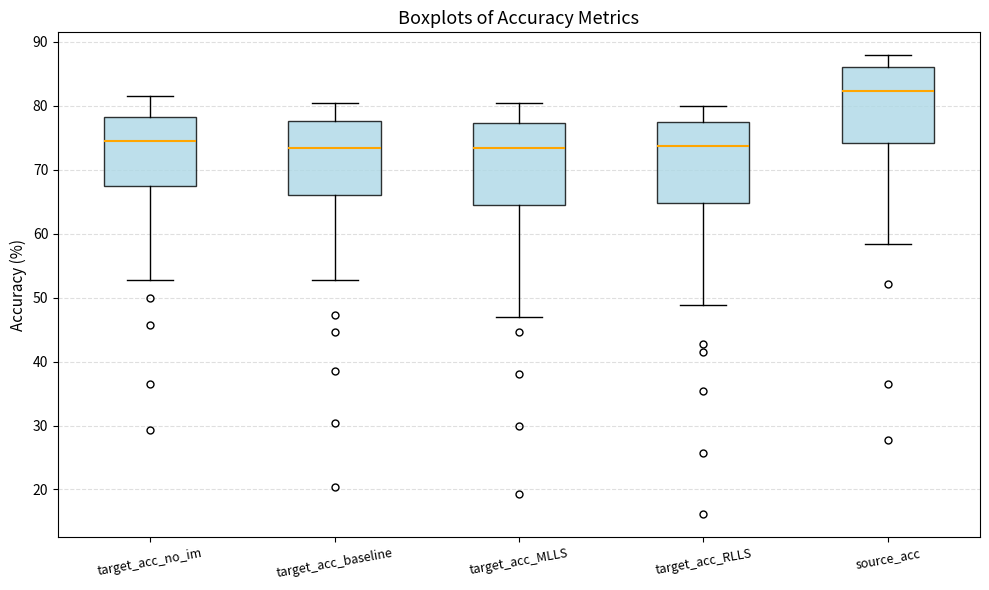

Reading left to right, transcribe this box plot: for each box, give where its median line is, the range the box spans, and where its two whiskers end, as read against the y-axis. The values are not printed on the chart, so give them approximately, as read against the axis.

target_acc_no_im: median 74, box 68 to 78, whiskers 53 to 82
target_acc_baseline: median 73, box 66 to 78, whiskers 53 to 80
target_acc_MLLS: median 73, box 65 to 77, whiskers 47 to 80
target_acc_RLLS: median 74, box 65 to 77, whiskers 49 to 80
source_acc: median 82, box 74 to 86, whiskers 58 to 88